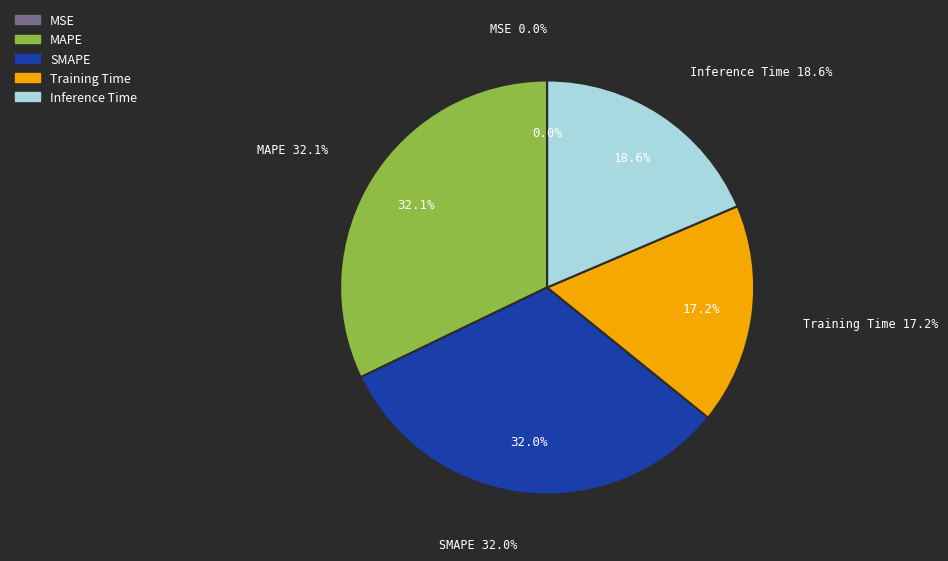

Does Training Time represent more than half of the total?

No